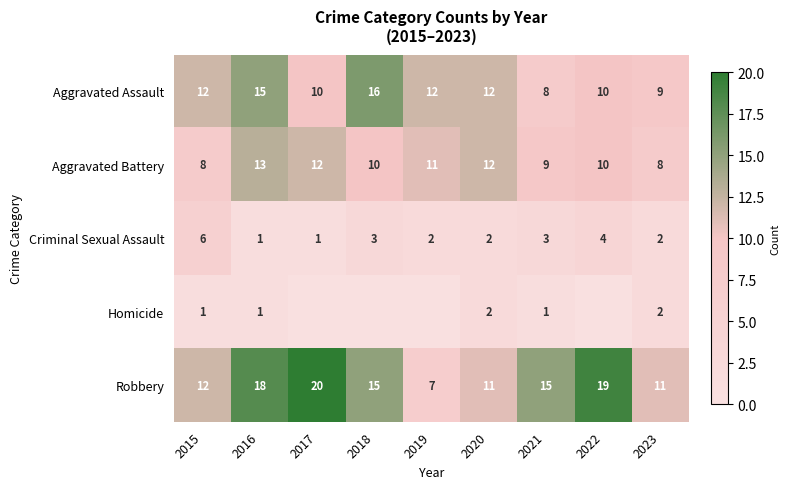

At how many categories does at least one series exceed 12?

5